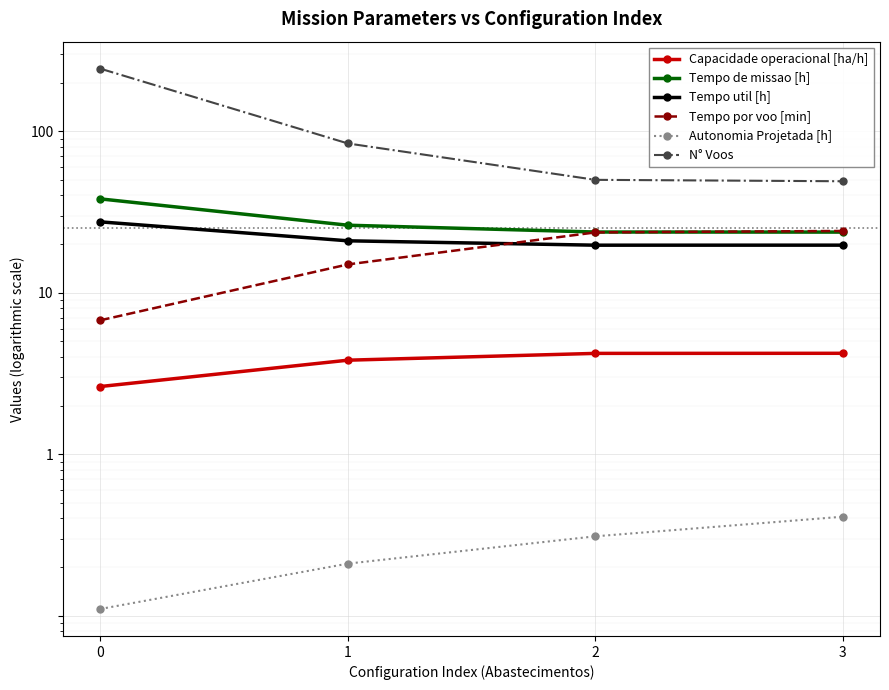

True or false: Tempo por voo [min] and N° Voos cross at least once.

False